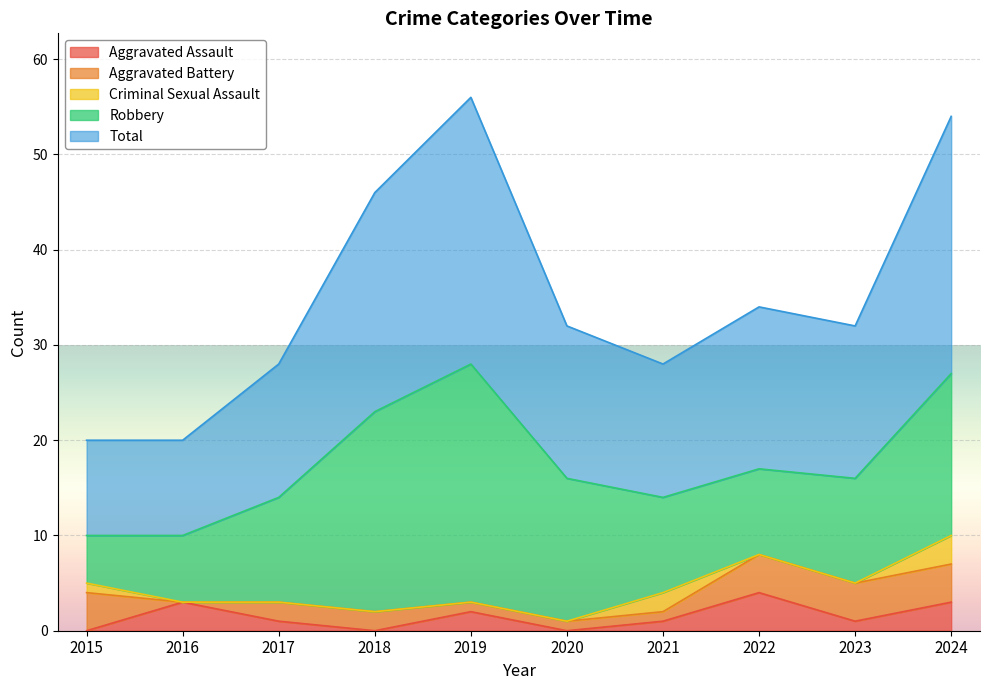

At which category does Total reach its first local peak?

2019